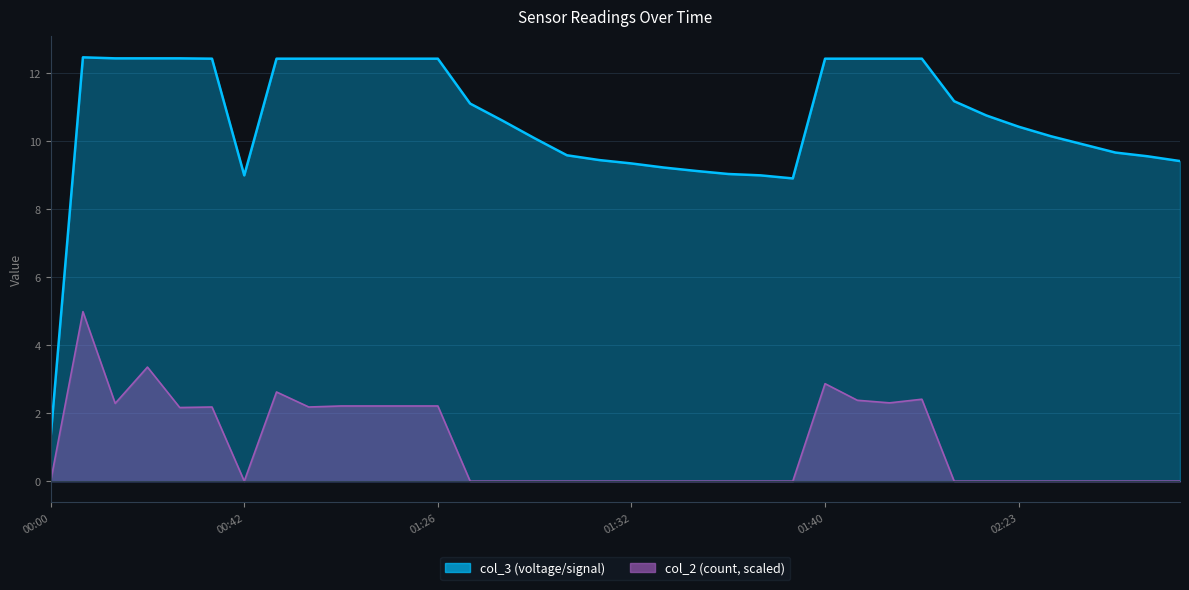

The value at 01:01 is 5.3. True or false?

False